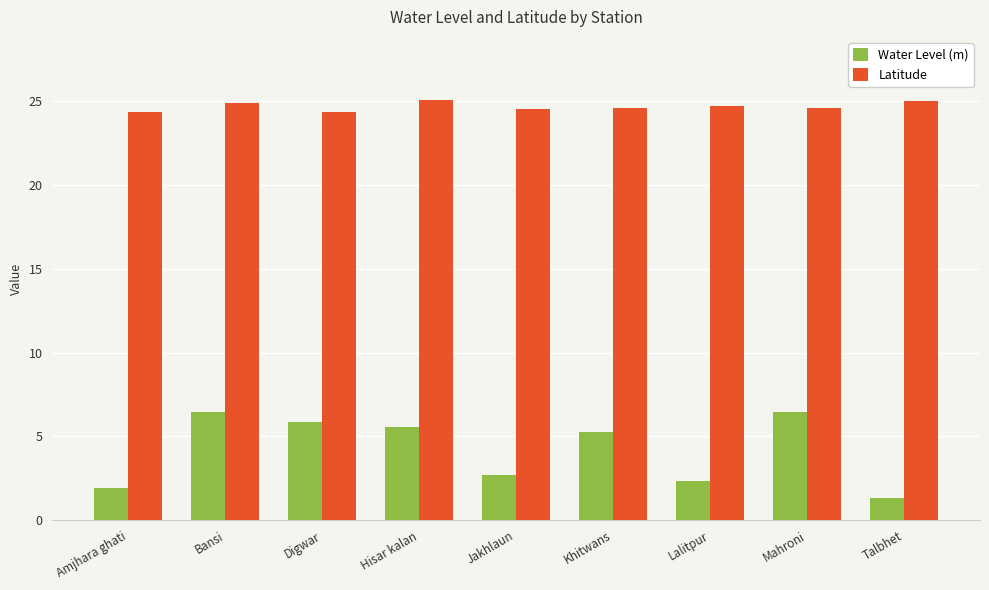

What is the spread (max minus min) of values at Amjhara ghati?

22.5